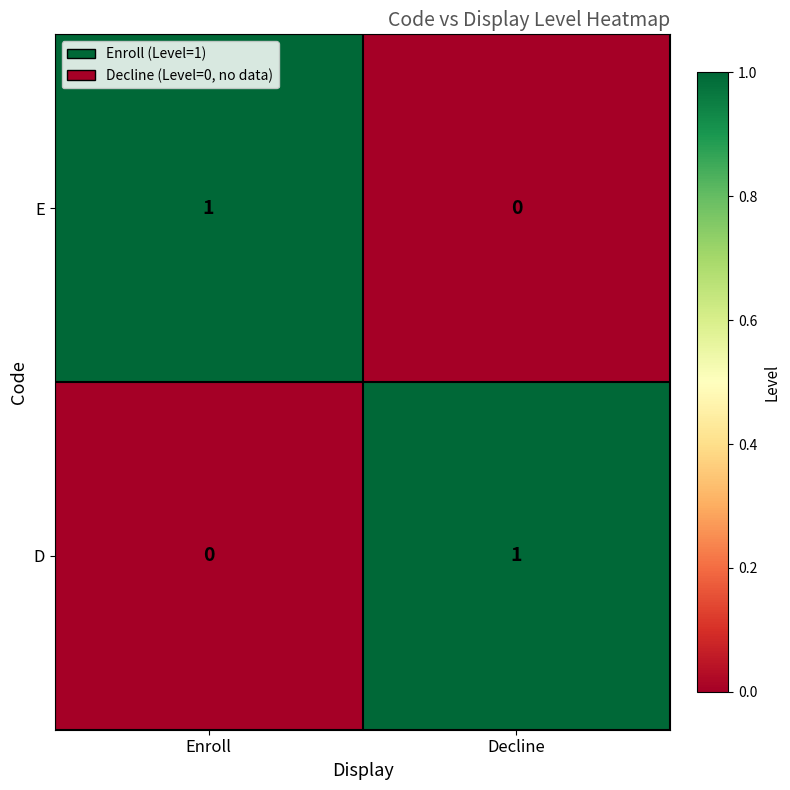

Where is E nearest to the value 0?

Decline